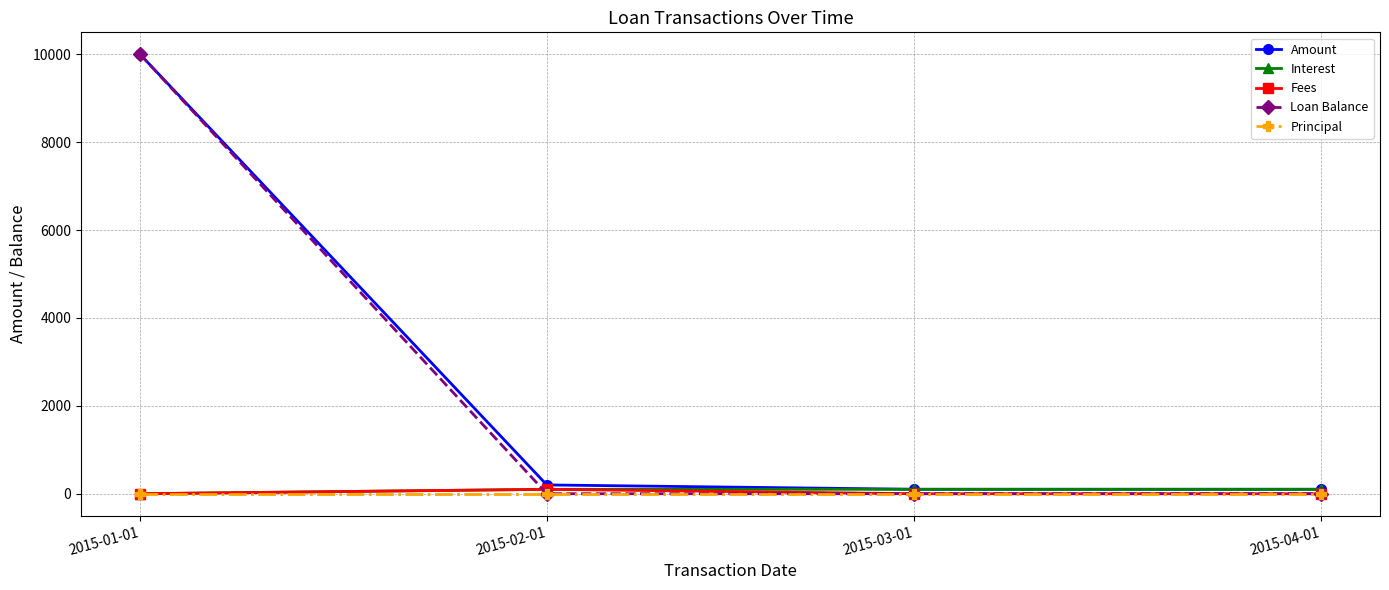

The Loan Balance series shows 5318 at 2015-03-01. True or false?

False